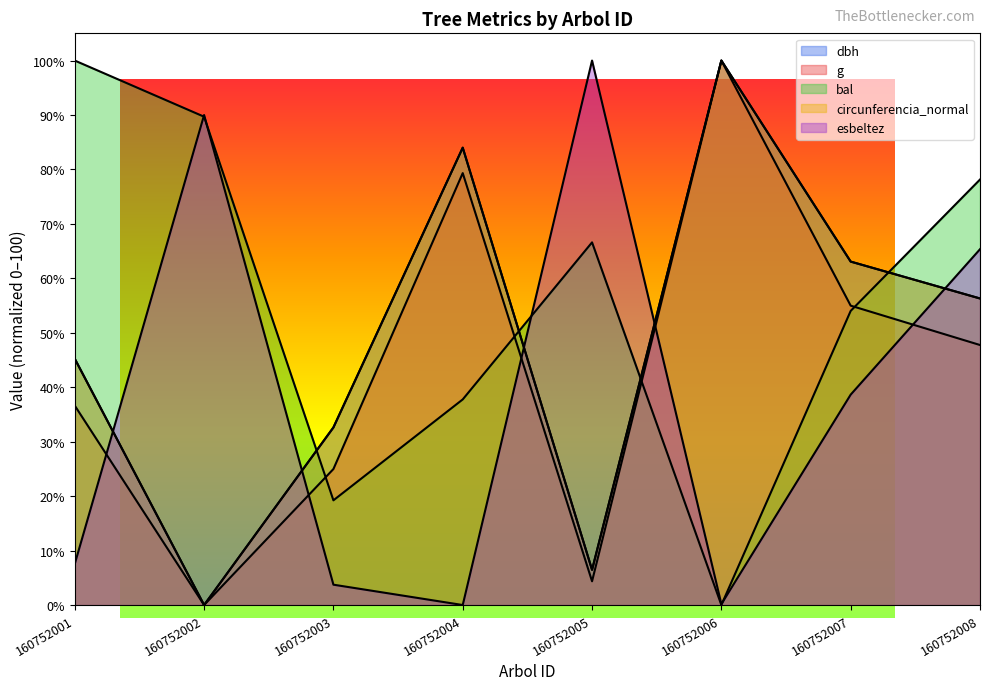

List the series in order of their peak value, highest first.

dbh, g, bal, circunferencia_normal, esbeltez